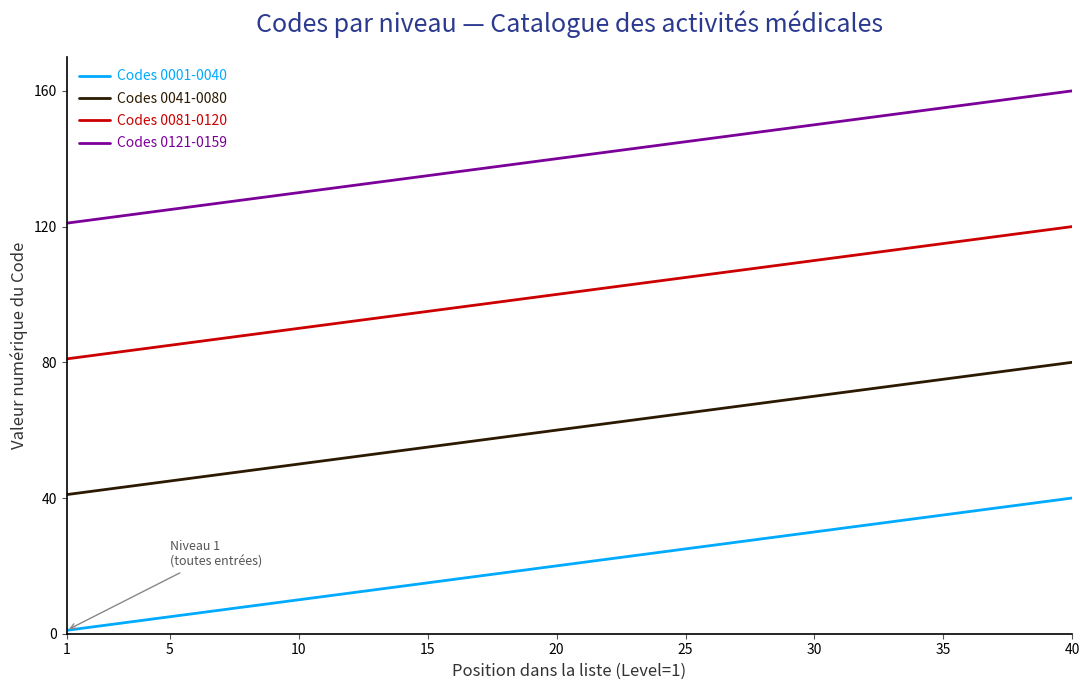

List the series in order of their overall mean, lowest first.

Codes 0001-0040, Codes 0041-0080, Codes 0081-0120, Codes 0121-0159